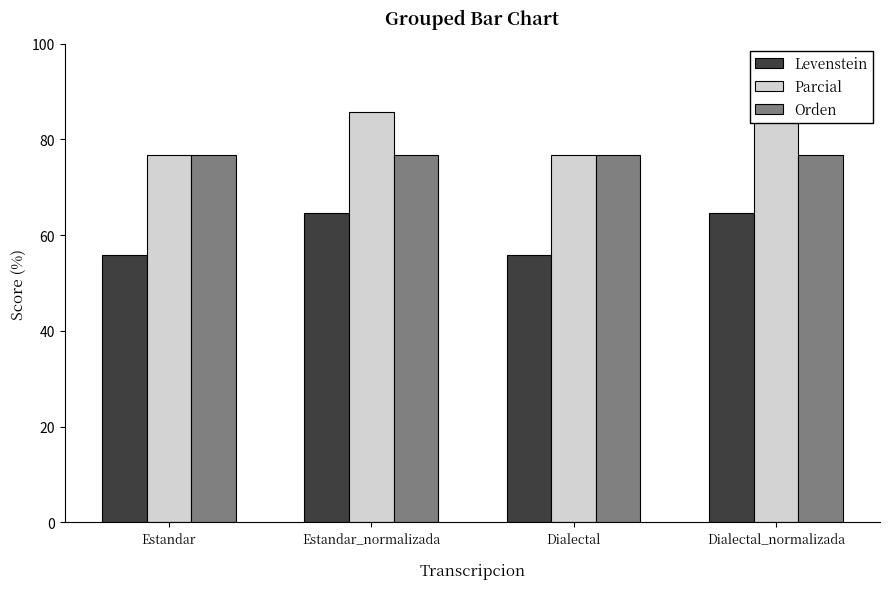

Where is Parcial nearest to the value 81?

Estandar